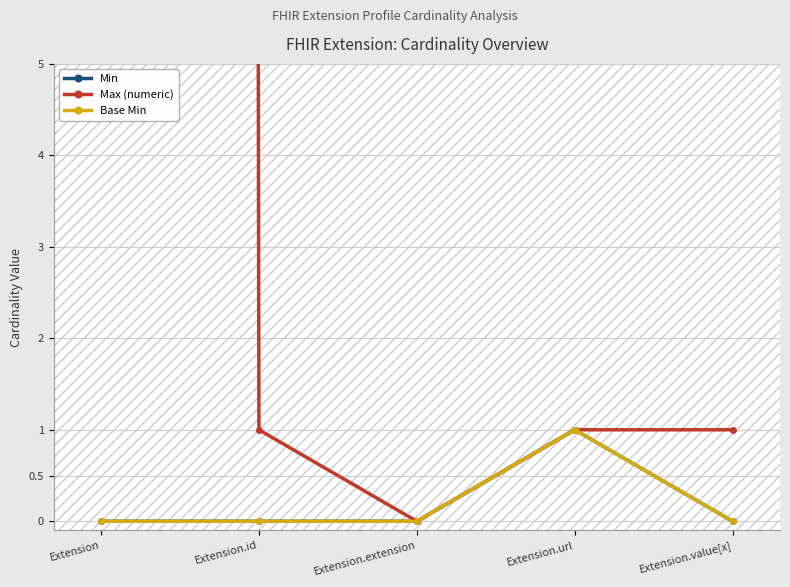

Reading left to right, list all the values displayed in this chart.

Min: 0	0	0	1	0
Max (numeric): 999	1	0	1	1
Base Min: 0	0	0	1	0